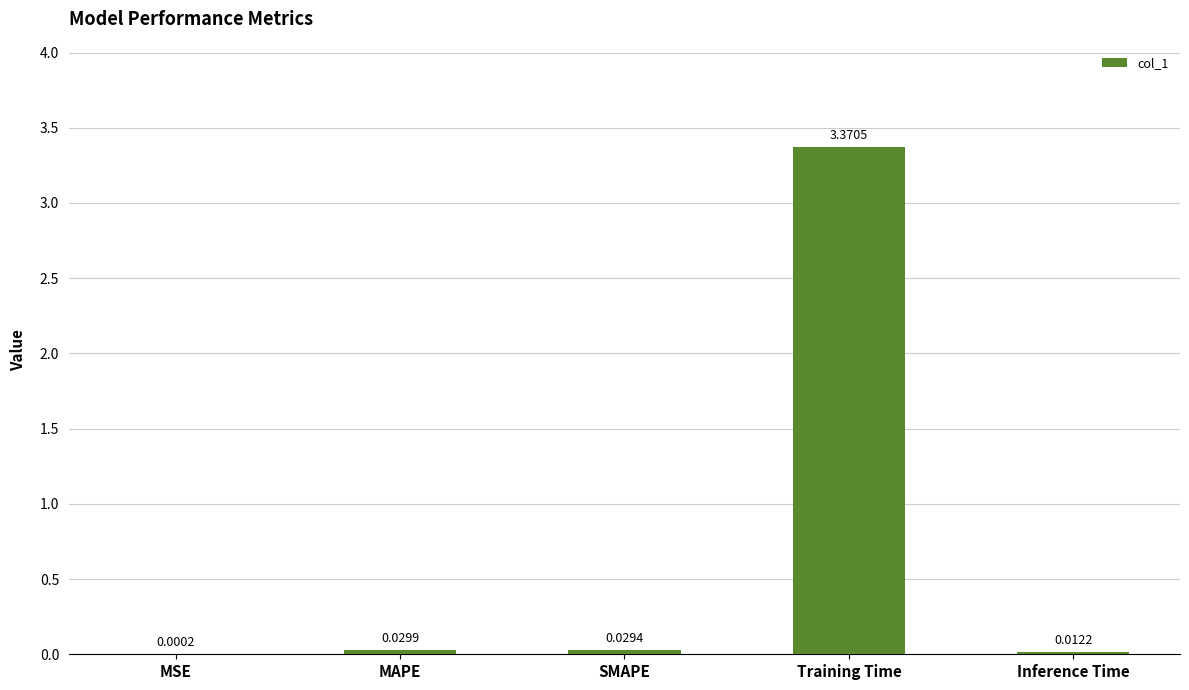

Which label corresponds to the largest value in the chart?

Training Time